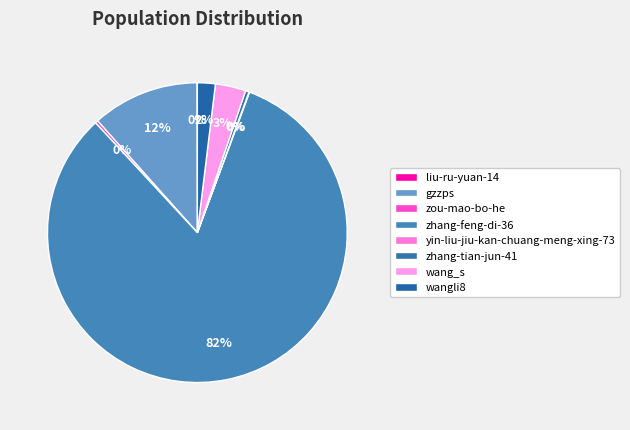

Which slice represents more than half of the pie?

zhang-feng-di-36